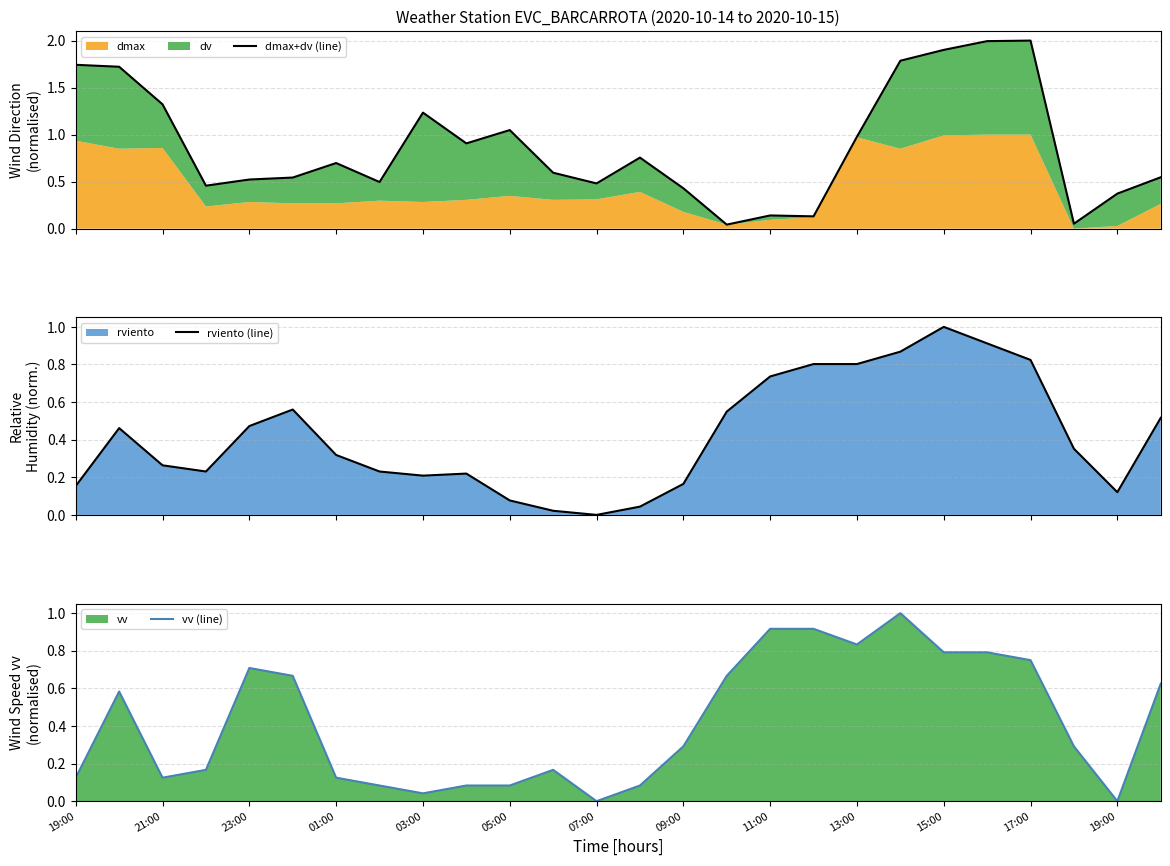

True or false: vv (line) and dmax+dv (line) cross at least once.

True